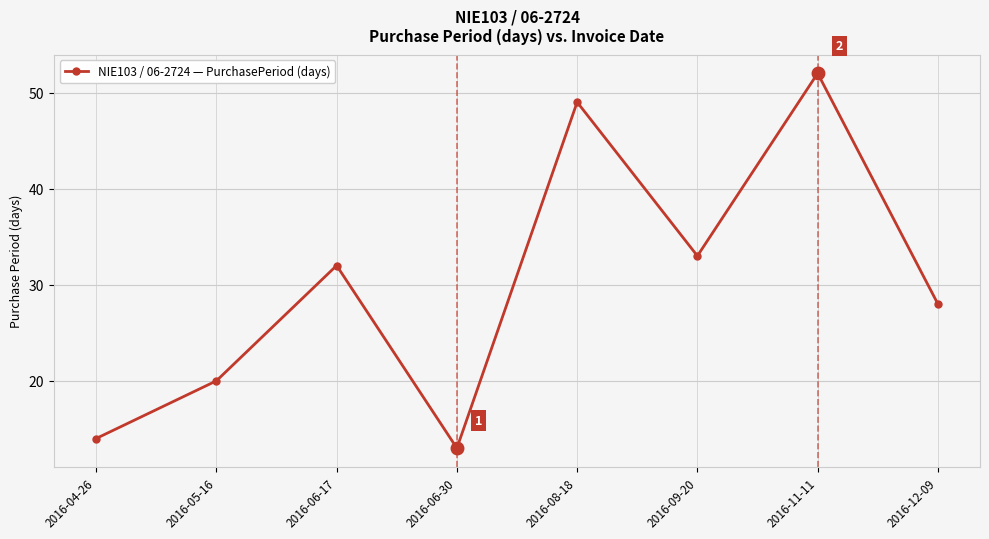

The value at 2016-06-17 is 32. True or false?

True